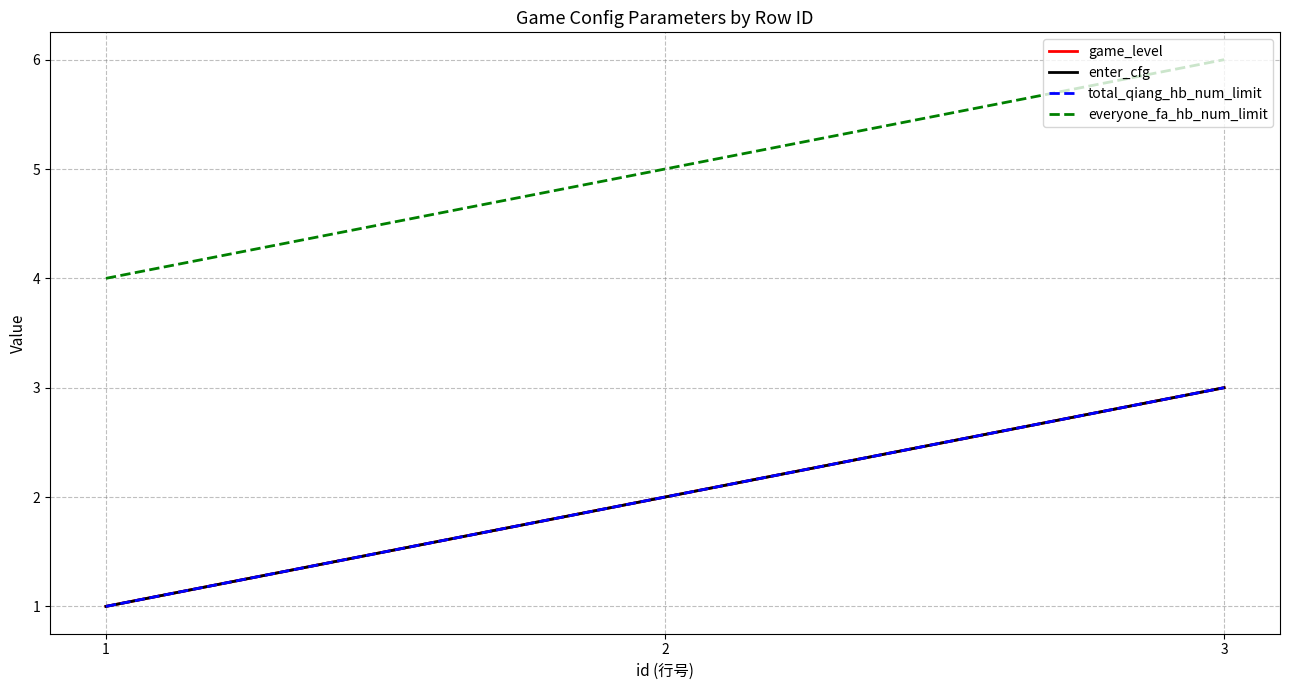

What is the greatest value displayed?

6